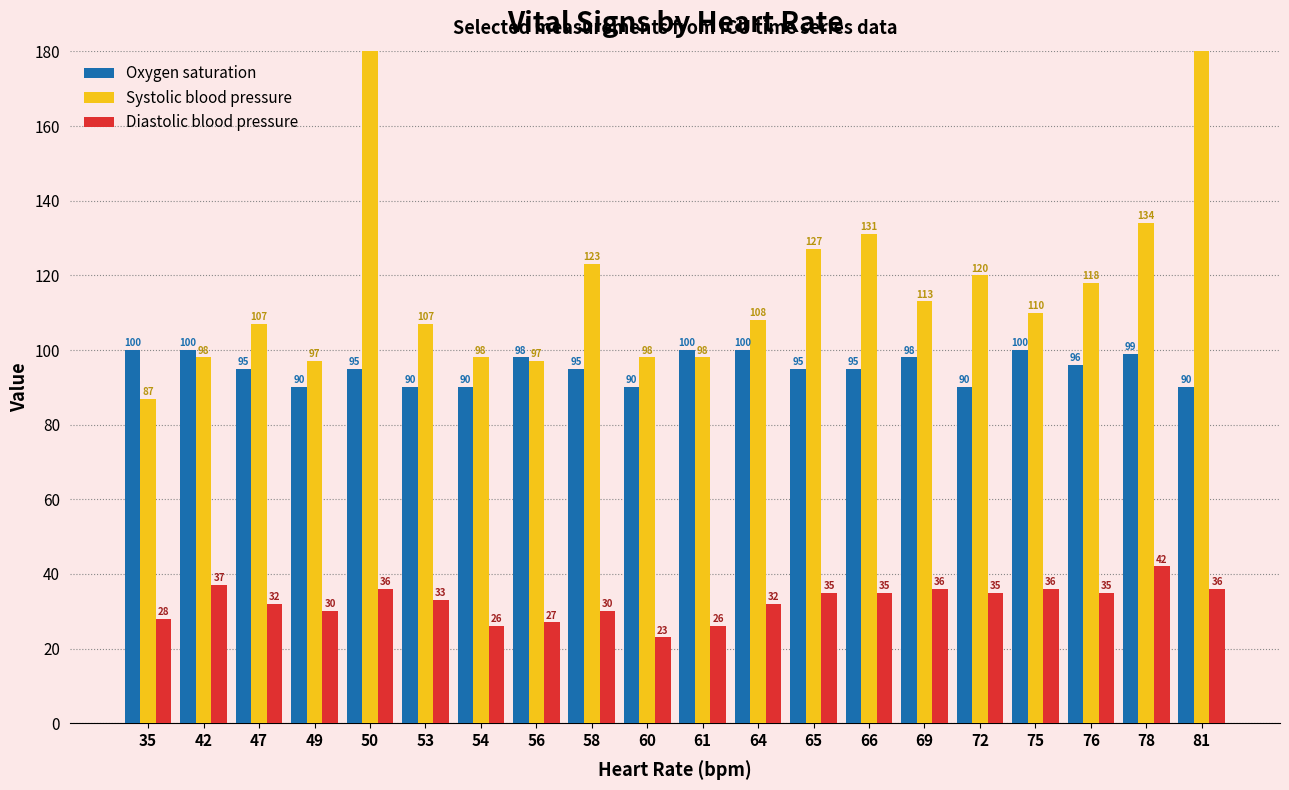

Reading left to right, extract all data points from this chart.

Oxygen saturation: 100	100	95	90	95	90	90	98	95	90	100	100	95	95	98	90	100	96	99	90
Systolic blood pressure: 87	98	107	97	446	107	98	97	123	98	98	108	127	131	113	120	110	118	134	319
Diastolic blood pressure: 28	37	32	30	36	33	26	27	30	23	26	32	35	35	36	35	36	35	42	36